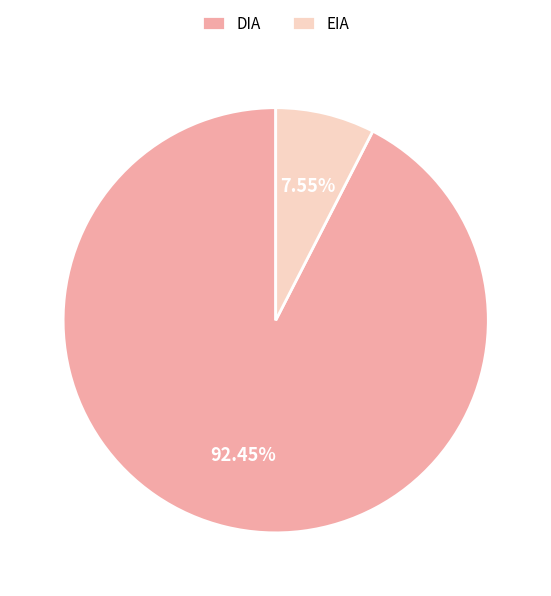

Which category has the smallest portion of the pie?

EIA